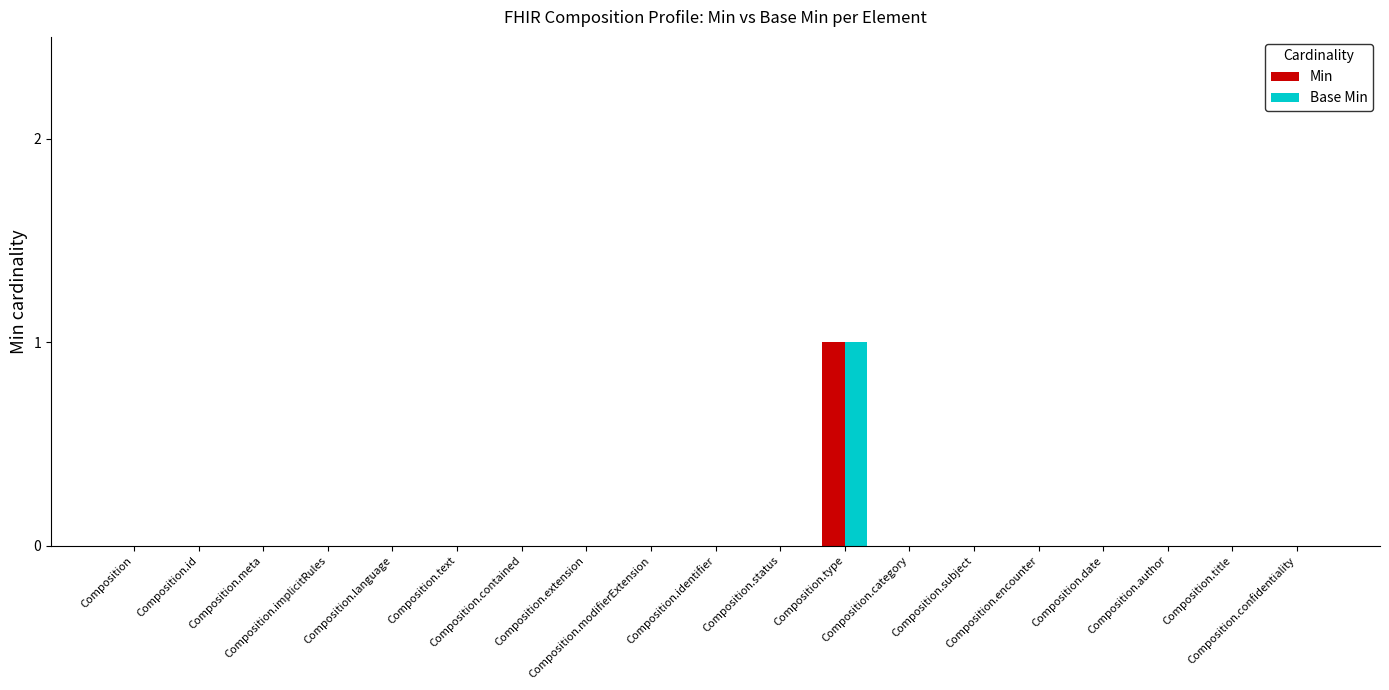

At which category is the sum across all series the highest?

Composition.type